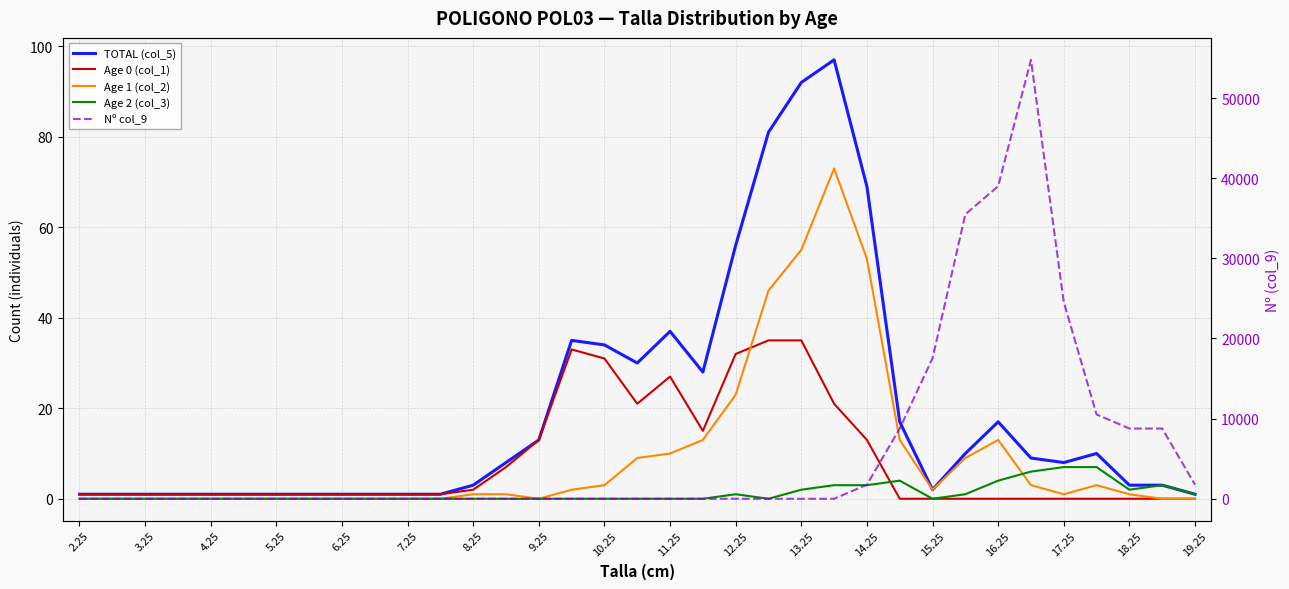

Rank the series by their maximum value, from highest to lowest.

Nº col_9, TOTAL (col_5), Age 1 (col_2), Age 0 (col_1), Age 2 (col_3)